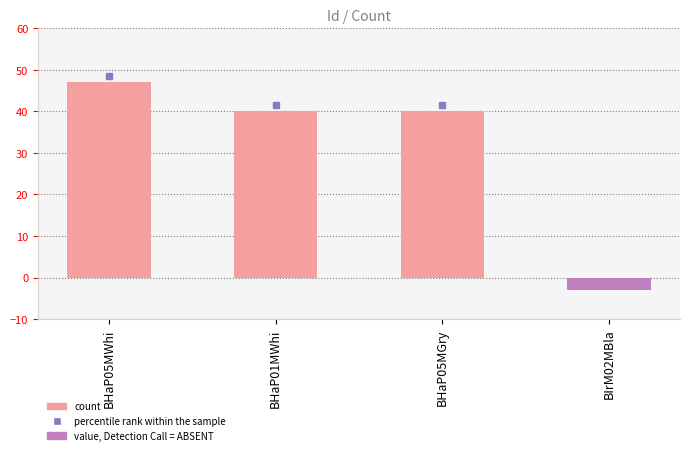

Reading right to left, transcribe all the data shown in this chart.

-3	40	40	47